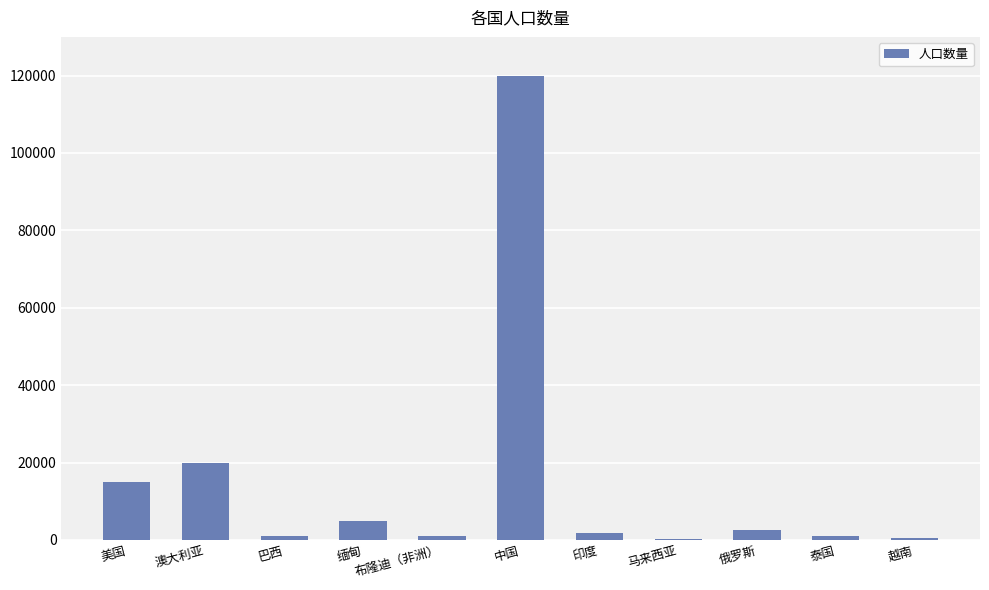

What is the sum of all values?

168000